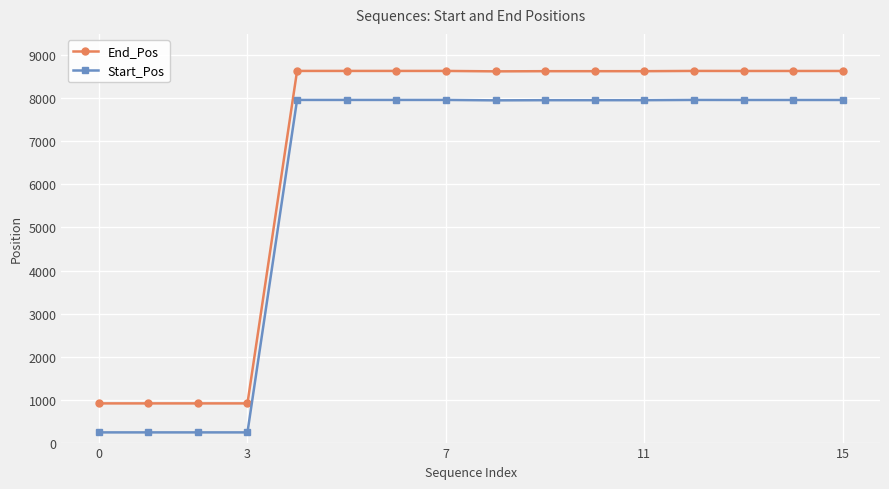

What is the value of the Start_Pos point at the 10th from the left?

7959